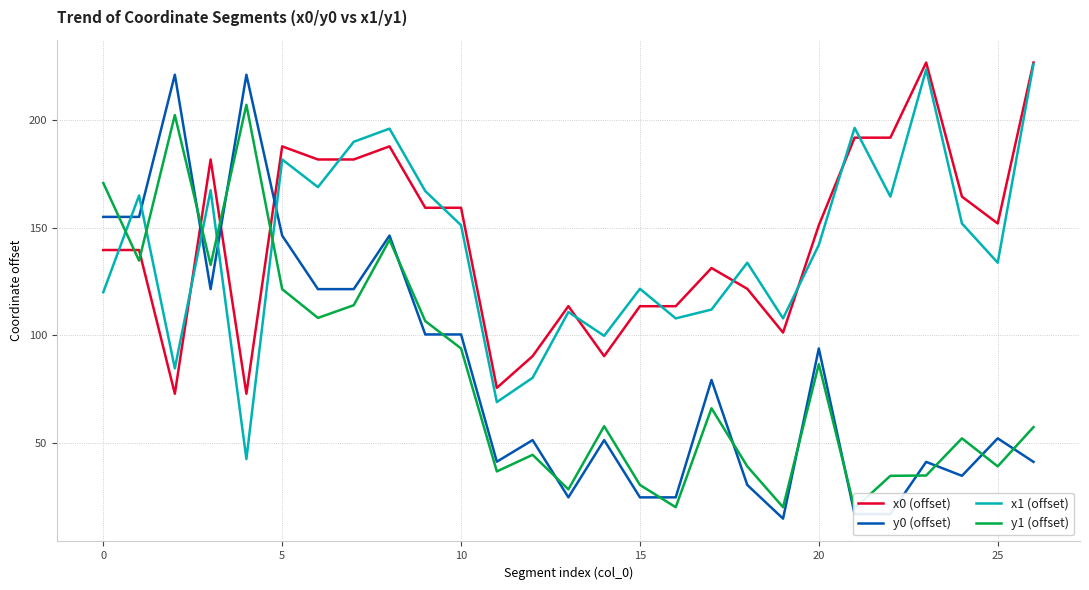

What is the difference between the maximum and minimum values in the x0 (offset) series?

153.7